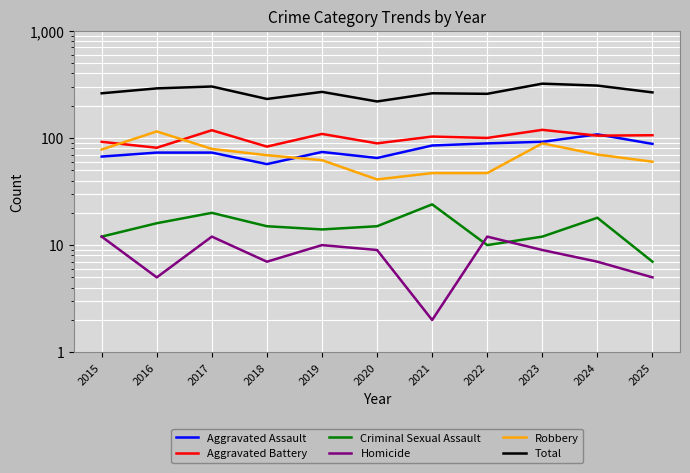

What is the sum of all Aggravated Assault values?

871